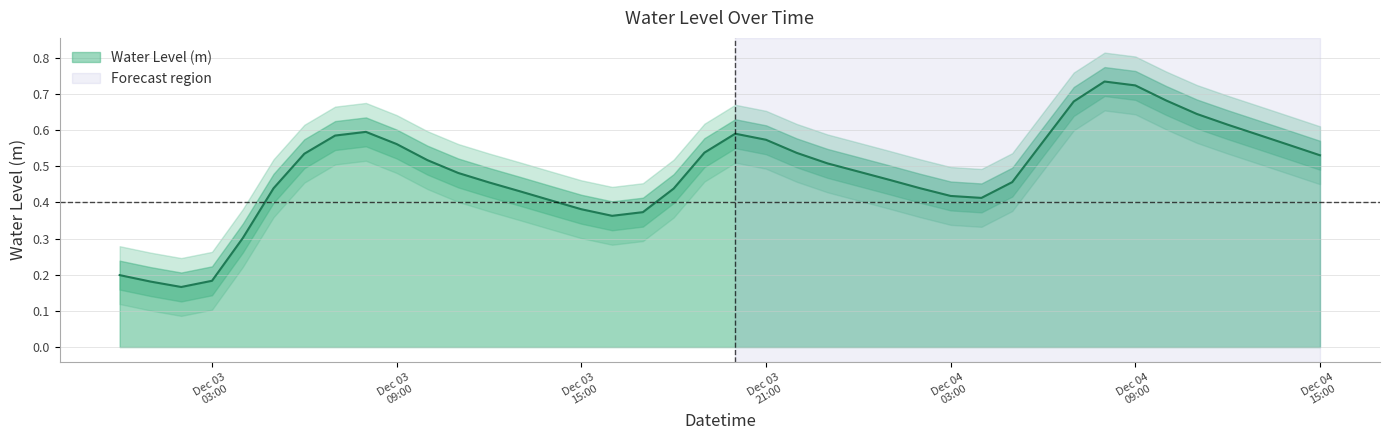

How many values are between 0 and 1?

40